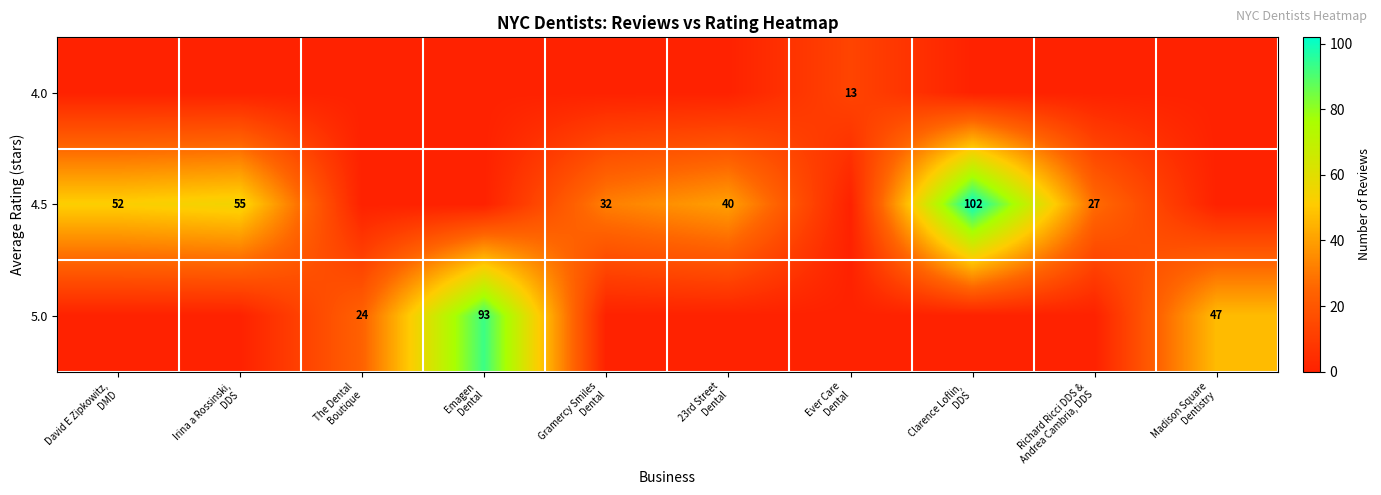

At which category does the chart reach its peak across all series?

Clarence Loflin,
DDS